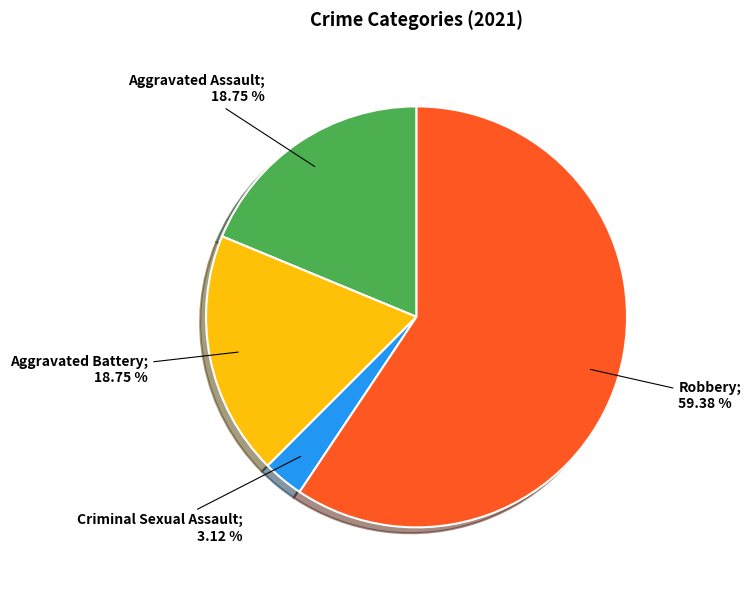

Is there any slice that represents more than half of the pie?

Yes